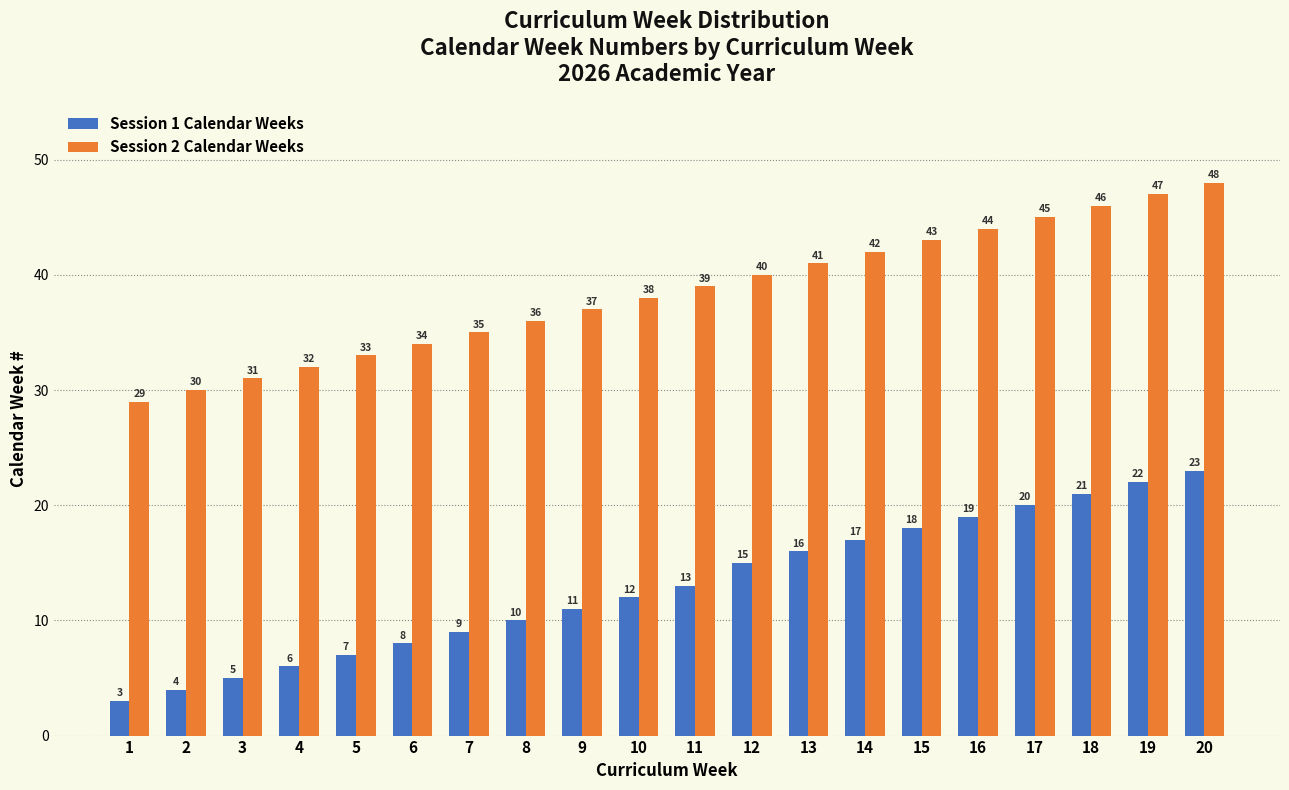

The value of Session 1 Calendar Weeks at 9 is 18. True or false?

False